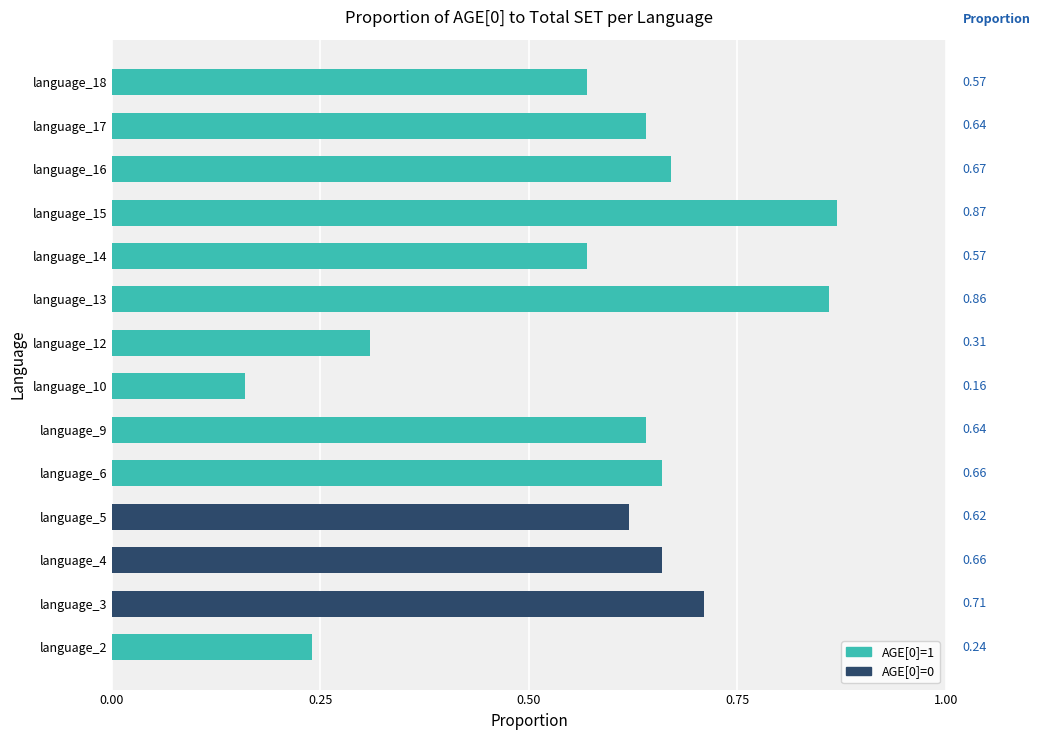

The value at language_10 is 0.1. True or false?

False